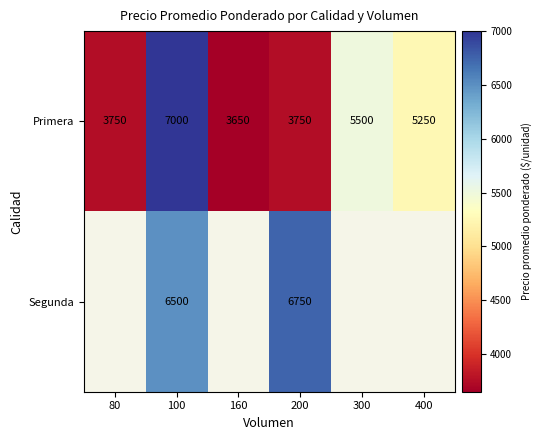

At which category is the sum across all series the highest?

100